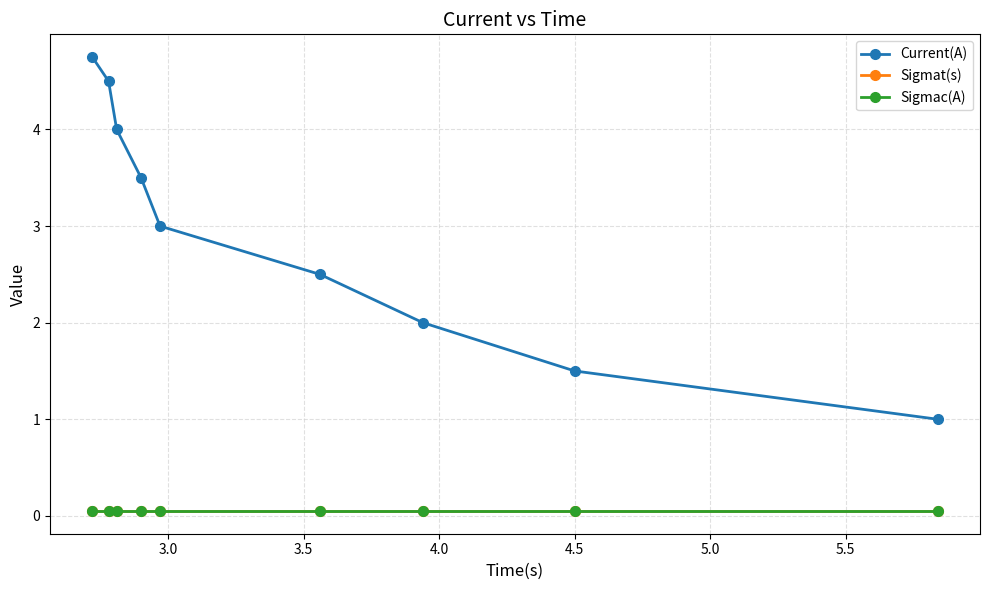

True or false: Sigmac(A) and Current(A) intersect in this chart.

False